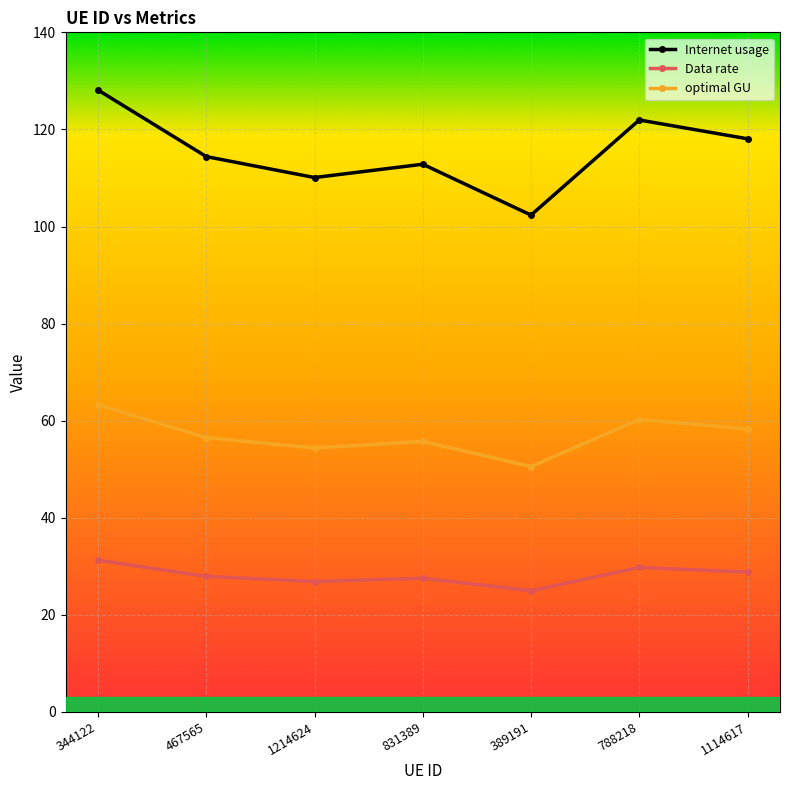

What is the difference between the maximum and second lowest values in the Data rate series?

4.4